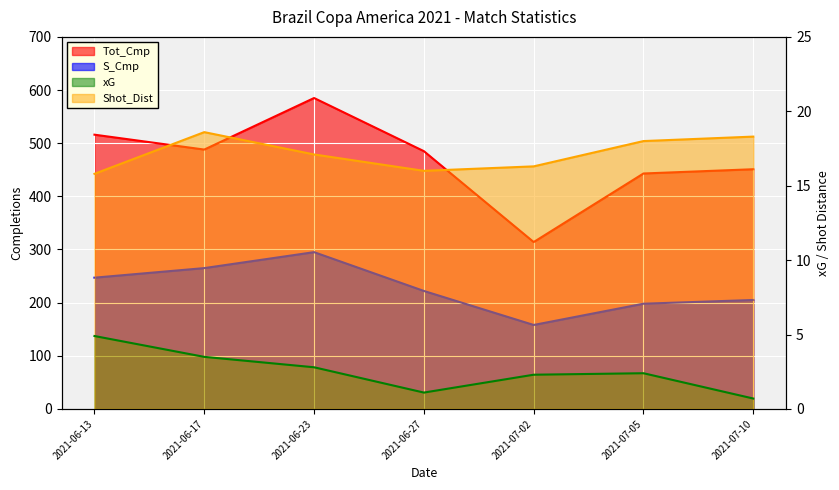

True or false: Tot_Cmp and xG cross at least once.

False